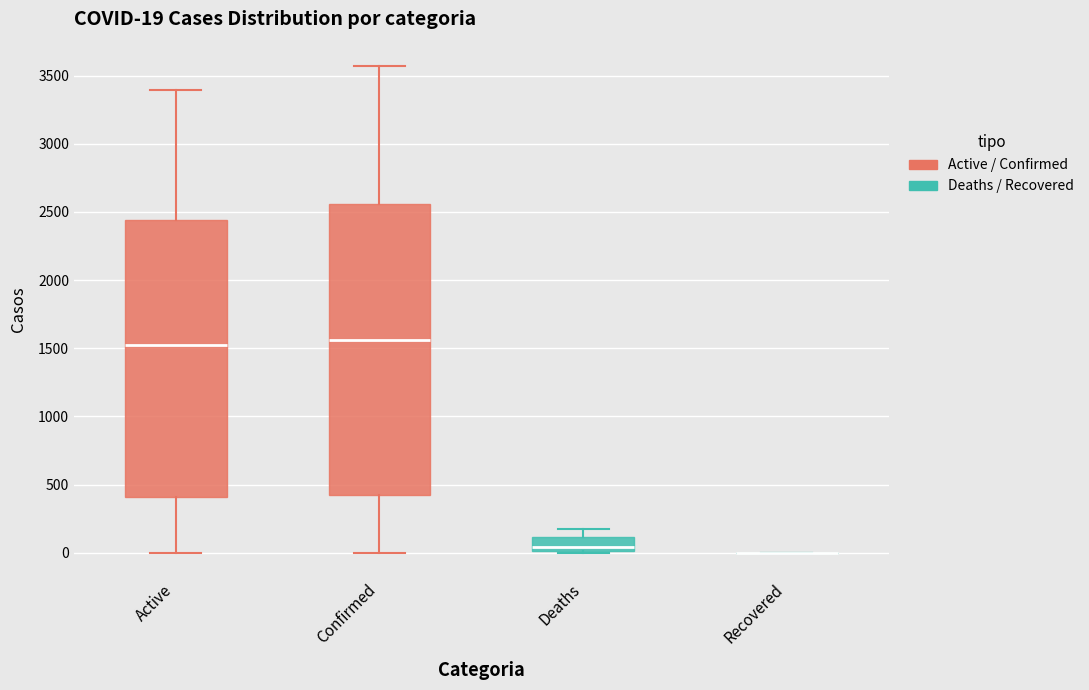

Comparing the boxes themselves (not the whiskers), which one is the tallest?

Confirmed